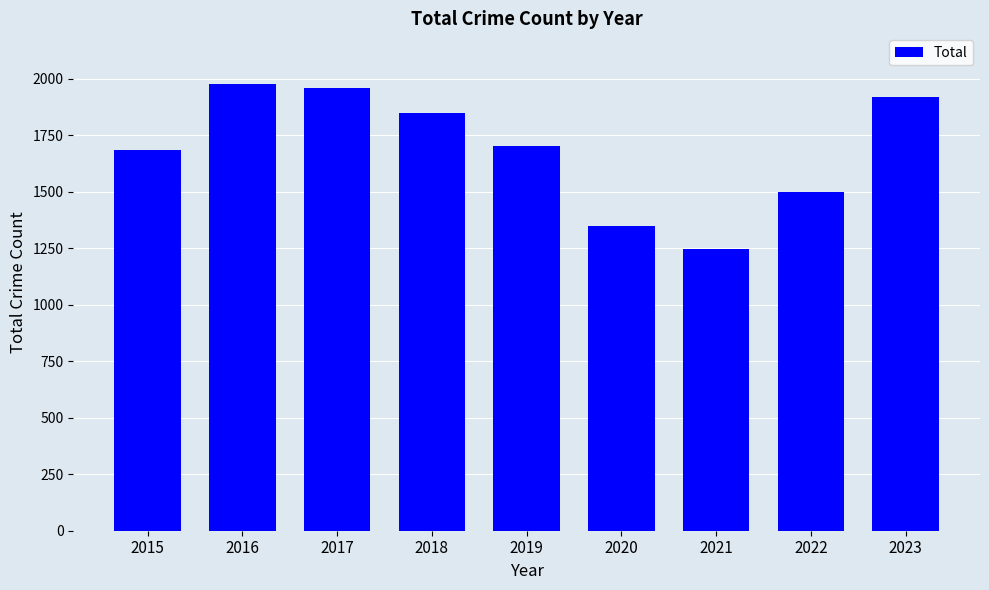

The value at 2021 is 1245. True or false?

True